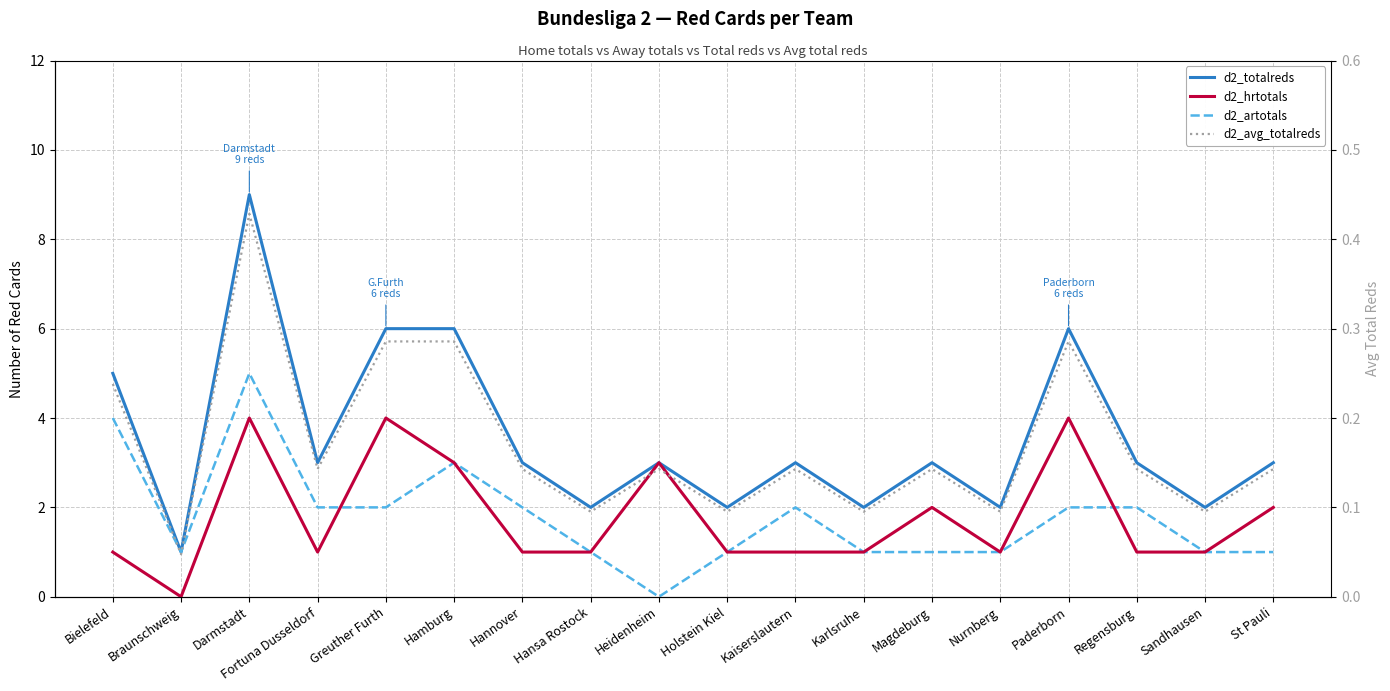

How many data points does each series have?

18